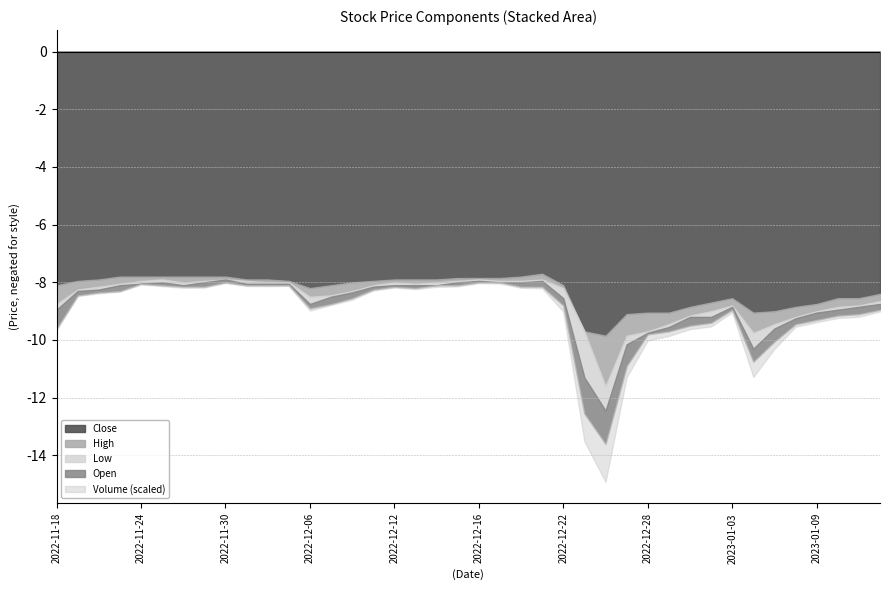

Is it true that High equals 9.8 at 2023-01-04?

True